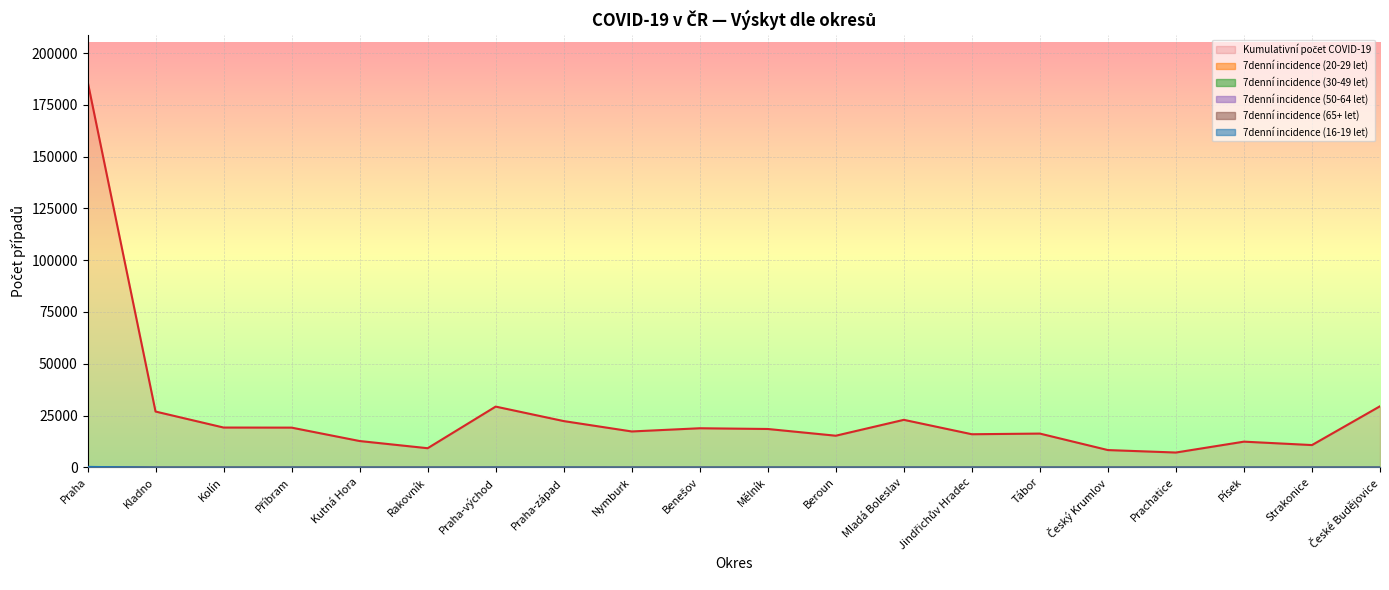

What is the total value across all series at Kolín?

19202